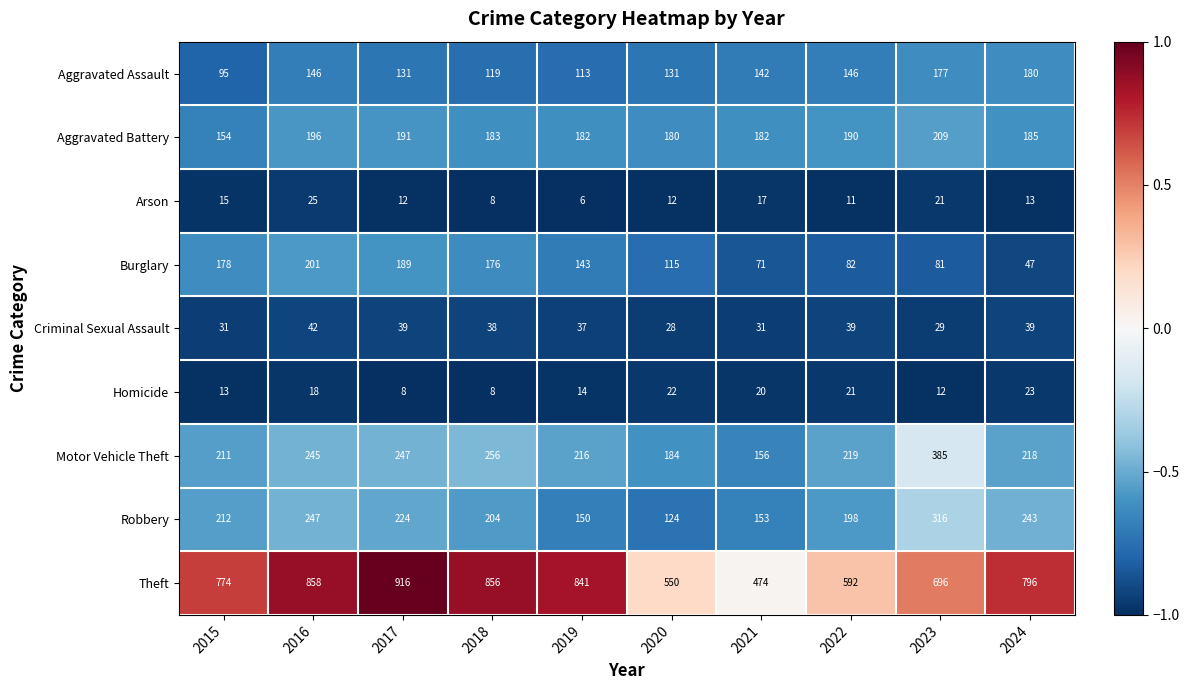

What is the total value across all series at 2024?

1744